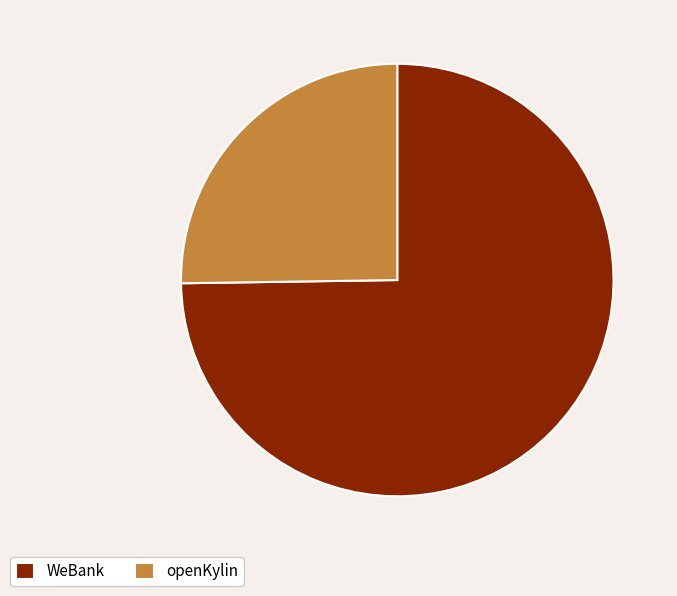

How many segments does this pie chart have?

2